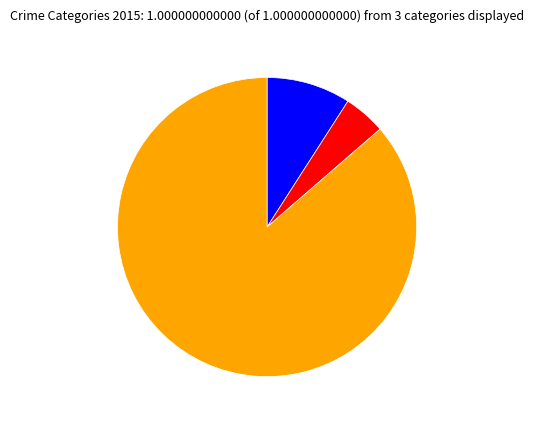

Is there any slice that represents more than half of the pie?

Yes